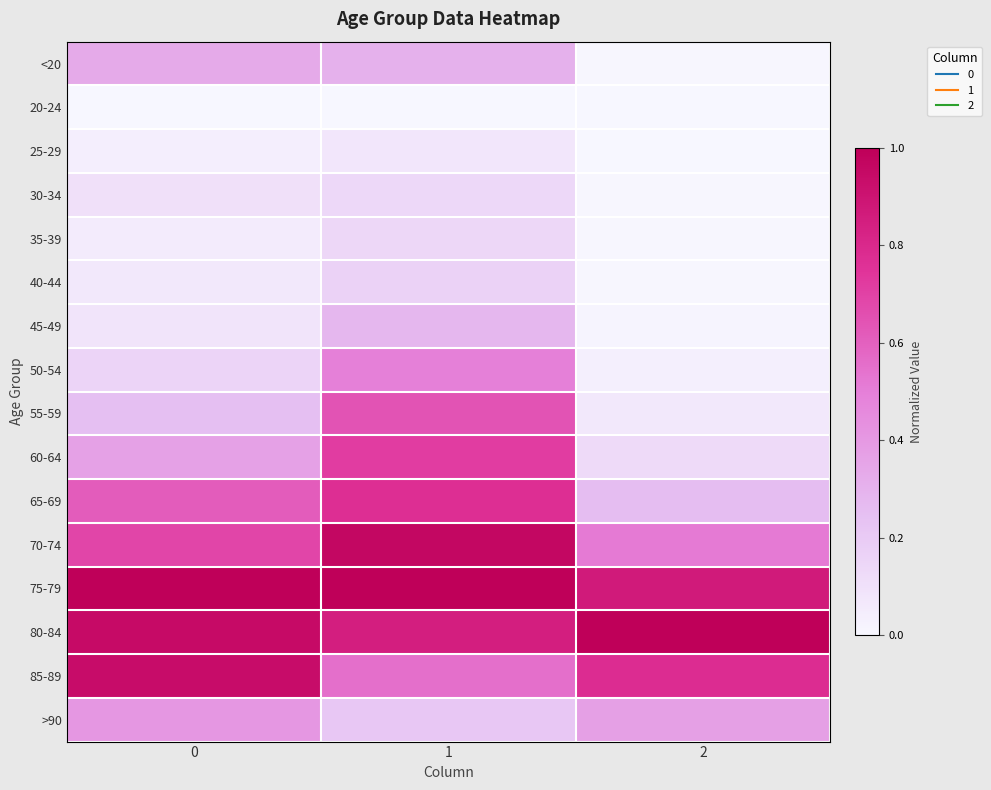

Reading left to right, transcribe all the data shown in this chart.

<20: 0=0.3	1=0.3	2=0.0
20-24: 0=0.0	1=0.0	2=0.0
25-29: 0=0.0	1=0.1	2=0.0
30-34: 0=0.1	1=0.1	2=0.0
35-39: 0=0.1	1=0.1	2=0.0
40-44: 0=0.1	1=0.2	2=0.0
45-49: 0=0.1	1=0.3	2=0.0
50-54: 0=0.2	1=0.5	2=0.0
55-59: 0=0.3	1=0.6	2=0.1
60-64: 0=0.4	1=0.7	2=0.1
65-69: 0=0.6	1=0.8	2=0.3
70-74: 0=0.7	1=1.0	2=0.5
75-79: 0=1.0	1=1.0	2=0.9
80-84: 0=0.9	1=0.9	2=1.0
85-89: 0=0.9	1=0.6	2=0.8
>90: 0=0.4	1=0.2	2=0.4